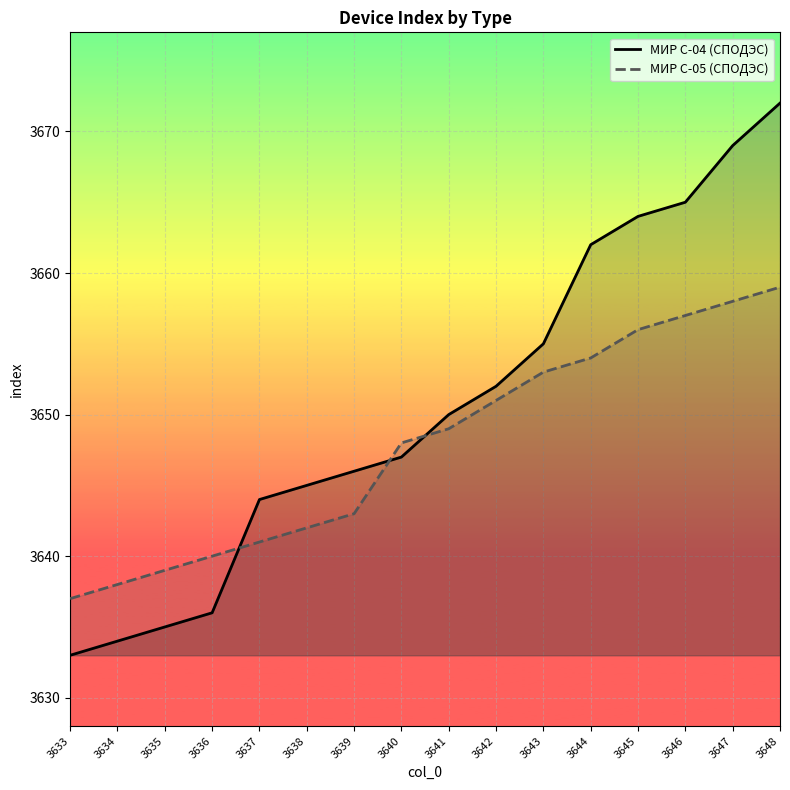

The МИР С-04 (СПОДЭС) series shows 3665 at 3646. True or false?

True